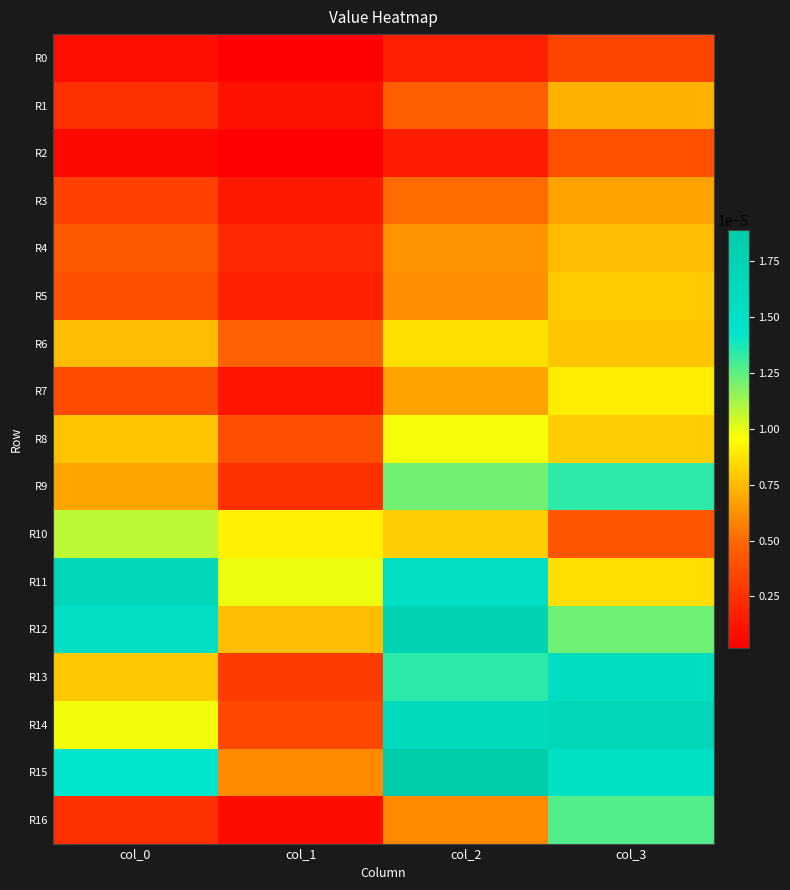

Which series has the largest range (max minus min)?

R14